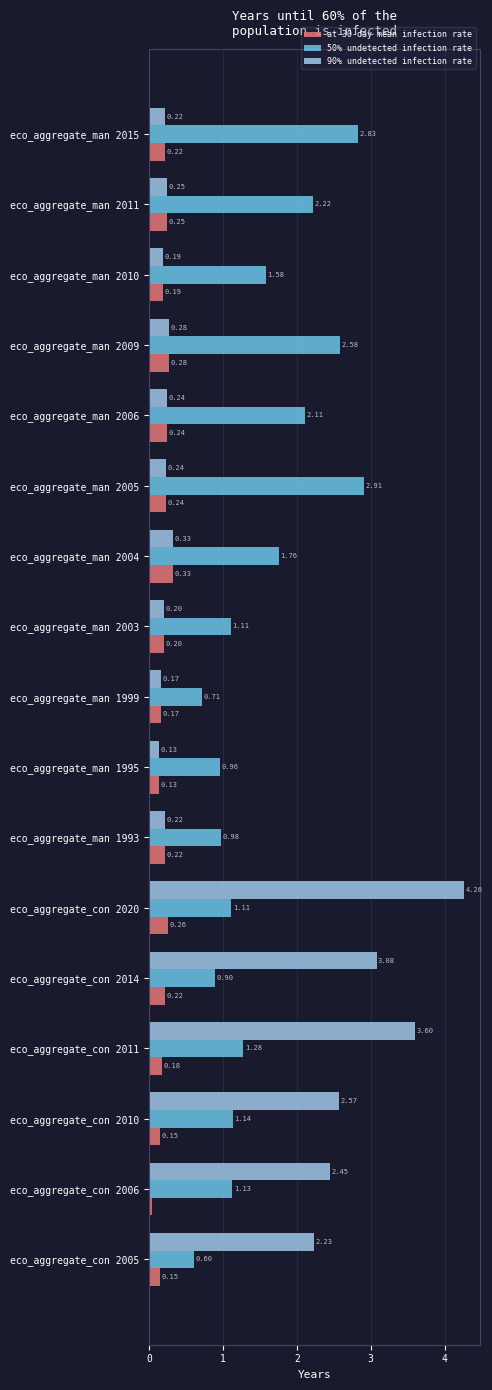

Which series has the widest spread of values?

90% undetected infection rate